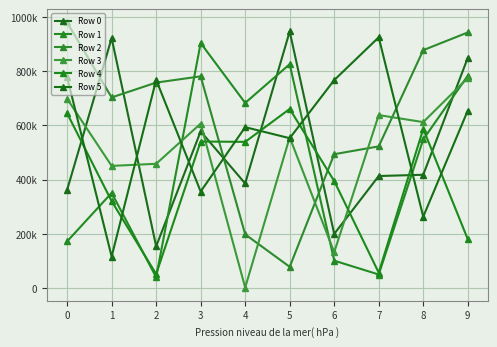

Does the chart have visible grid lines?

Yes